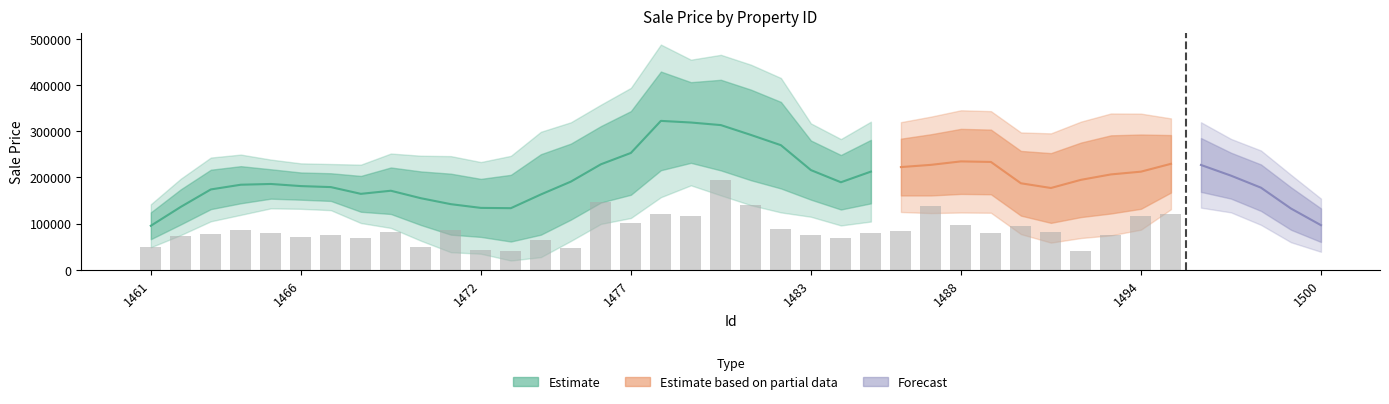

Are the bars horizontal?

No